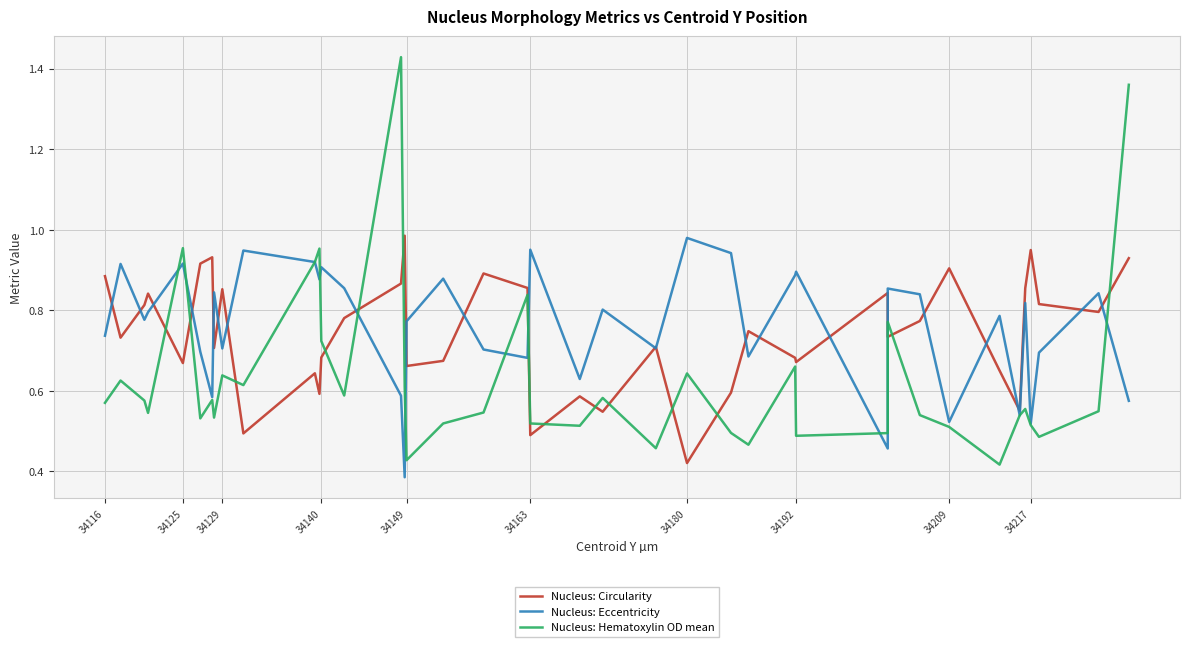

What is the average value of the Nucleus: Eccentricity series?

0.8